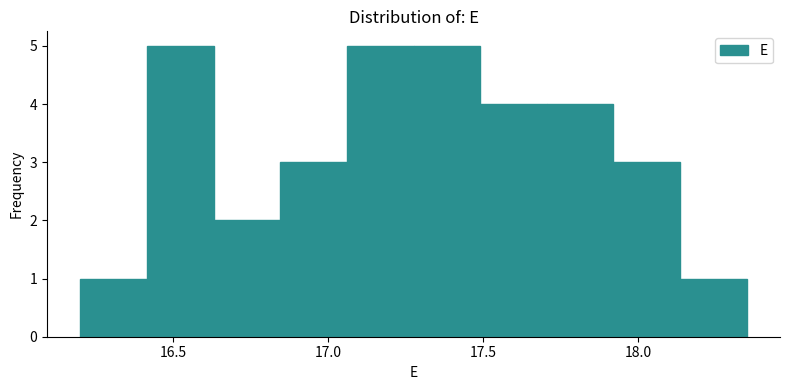

Reading left to right, transcribe this chart: for each bar, give the range it covers on the x-axis and its height. Neither the bar edges nor the heights are printed on the chart, so give them approximately, as read against the axes.

16.200 to 16.415: 1
16.415 to 16.630: 5
16.630 to 16.845: 2
16.845 to 17.060: 3
17.060 to 17.275: 5
17.275 to 17.490: 5
17.490 to 17.705: 4
17.705 to 17.920: 4
17.920 to 18.135: 3
18.135 to 18.350: 1